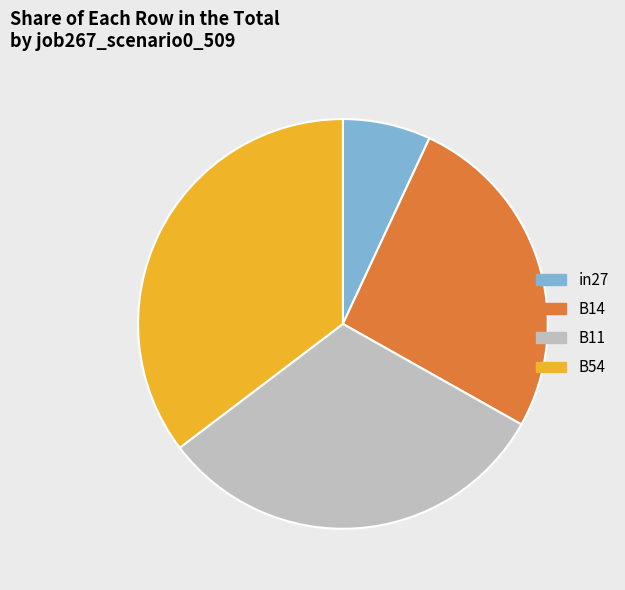

Is there a majority slice in this chart?

No